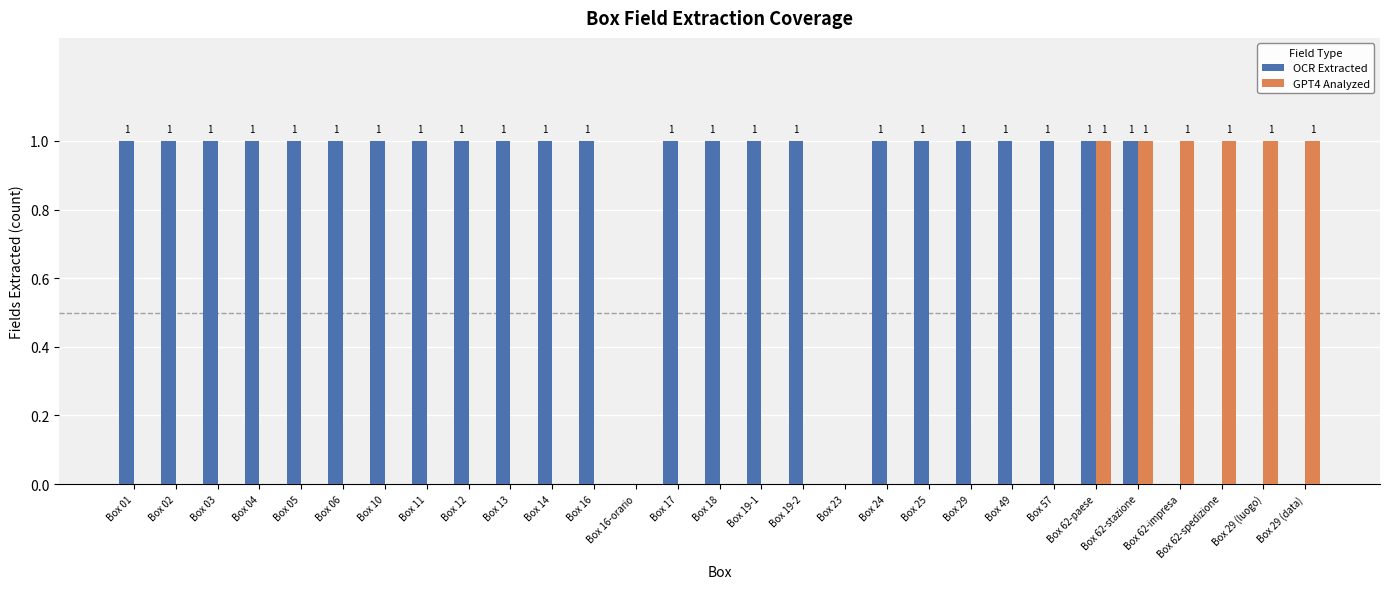

The GPT4 Analyzed series shows 1 at Box 17. True or false?

False